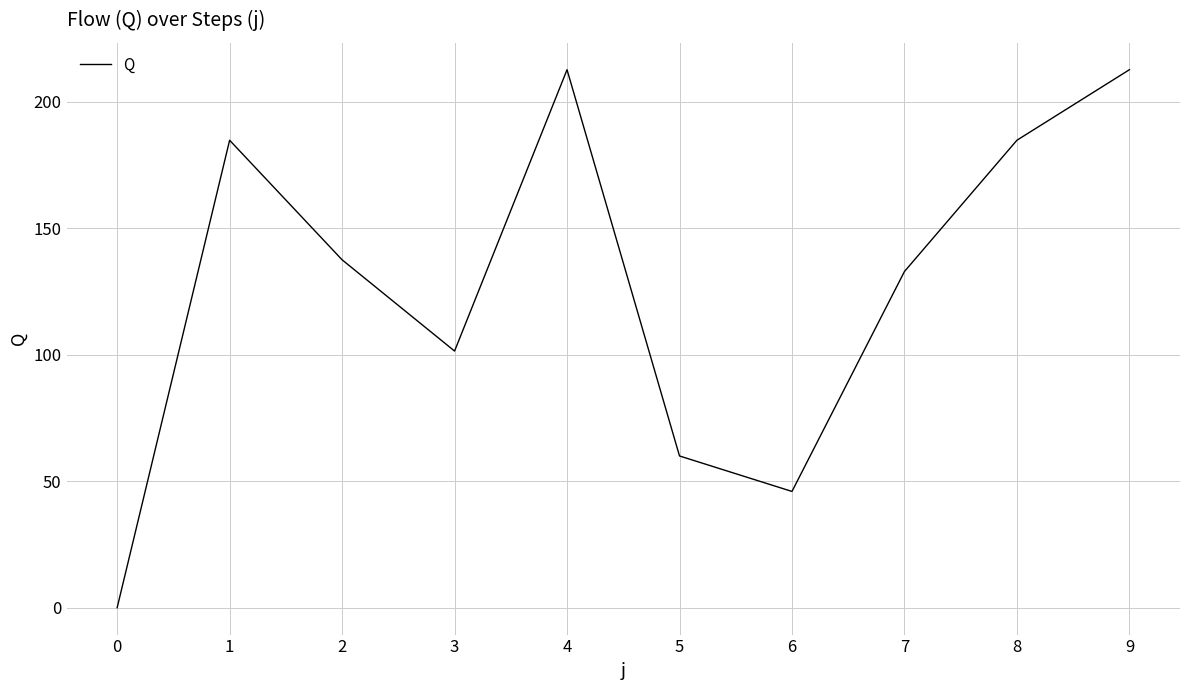

Reading left to right, extract all data points from this chart.

0.0	184.8	137.5	101.5	212.7	60.0	46.0	132.9	184.8	212.7